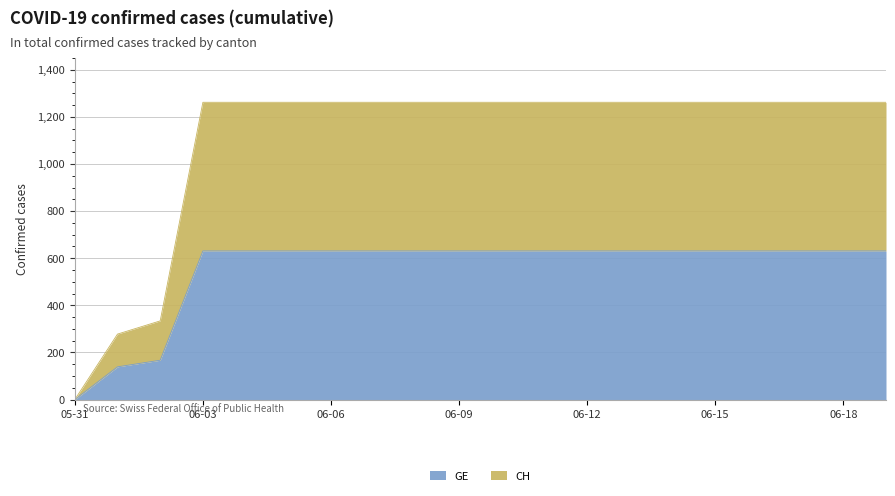

Does the chart have visible grid lines?

Yes